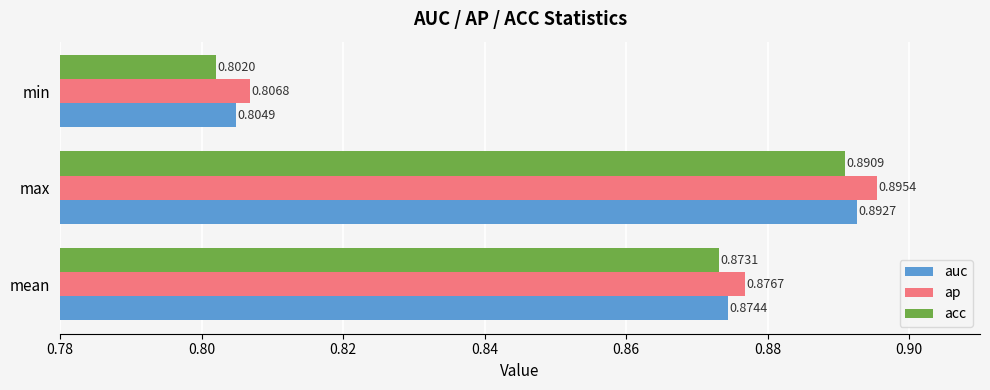

At which label is acc closest to 0?

min